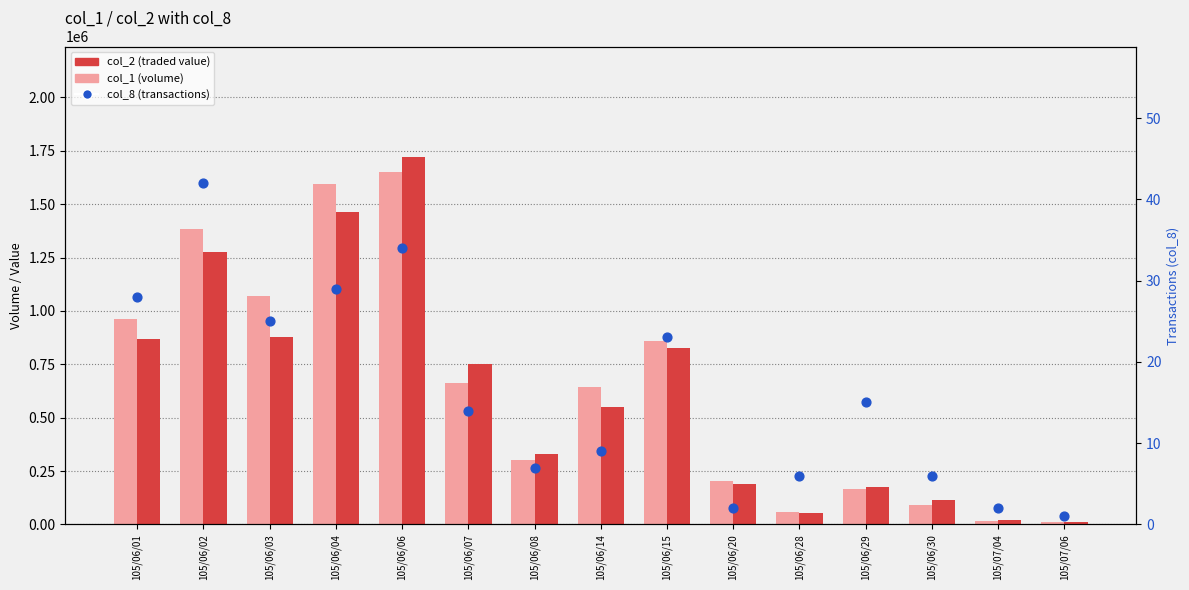

Which series contains the highest Y value?

col_2 (traded value)